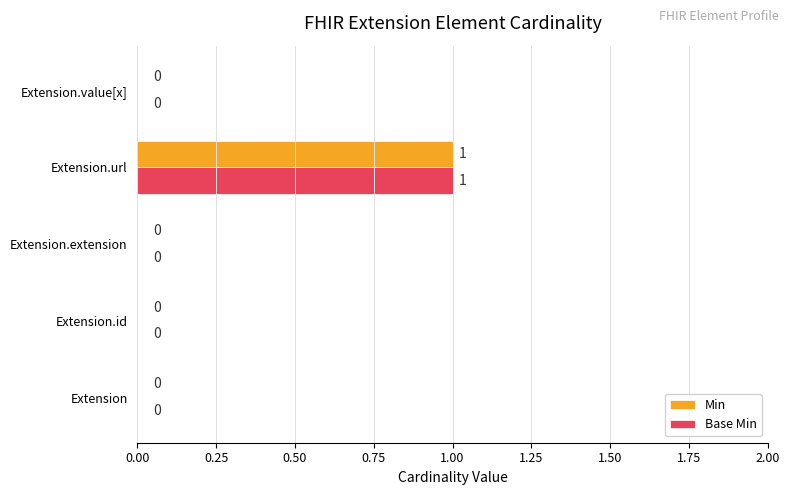

What is the greatest value displayed?

1